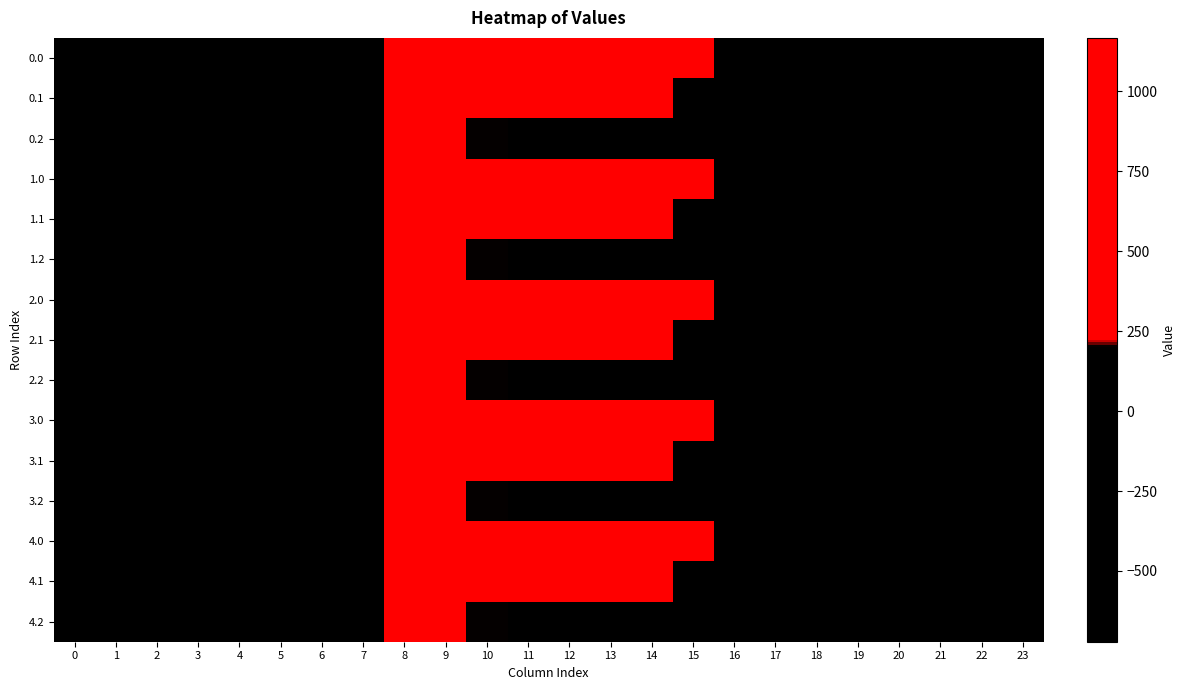

Reading left to right, transcribe all the data shown in this chart.

0.0: 0=-482.0	1=-449.5	2=-410.3	3=-404.4	4=-404.9	5=-410.8	6=-435.0	7=-136.4	8=454.2	9=804.0	10=1023.2	11=640.9	12=784.4	13=1167.2	14=1128.3	15=739.0	16=67.6	17=-250.3	18=-529.6	19=-644.5	20=-629.9	21=-638.4	22=-592.3	23=-511.3
0.1: 0=-384.6	1=-361.1	2=-347.9	3=-342.7	4=-339.6	5=-329.5	6=-345.2	7=-81.6	8=412.6	9=542.1	10=628.1	11=415.4	12=456.1	13=574.0	14=438.6	15=111.1	16=-353.7	17=-340.1	18=-388.5	19=-399.7	20=-414.5	21=-432.4	22=-419.9	23=-399.4
0.2: 0=-287.1	1=-272.7	2=-285.5	3=-281.0	4=-274.4	5=-248.1	6=-187.1	7=77.9	8=407.2	9=271.1	10=202.5	11=149.1	12=65.2	13=-104.4	14=-301.9	15=-522.2	16=-721.2	17=-409.5	18=-223.1	19=-151.1	20=-199.2	21=-226.4	22=-247.4	23=-287.5
1.0: 0=-482.0	1=-449.5	2=-410.3	3=-404.4	4=-404.9	5=-410.8	6=-435.0	7=-136.4	8=454.2	9=804.0	10=1023.2	11=640.9	12=784.4	13=1167.2	14=1128.3	15=739.0	16=67.6	17=-250.3	18=-529.6	19=-644.5	20=-629.9	21=-638.4	22=-592.3	23=-511.3
1.1: 0=-384.6	1=-361.1	2=-347.9	3=-342.7	4=-339.6	5=-329.5	6=-345.2	7=-81.6	8=412.6	9=542.1	10=628.1	11=415.4	12=456.1	13=574.0	14=438.6	15=111.1	16=-353.7	17=-340.1	18=-388.5	19=-399.7	20=-414.5	21=-432.4	22=-419.9	23=-399.4
1.2: 0=-287.1	1=-272.7	2=-285.5	3=-281.0	4=-274.4	5=-248.1	6=-187.1	7=77.9	8=407.2	9=271.1	10=202.5	11=149.1	12=65.2	13=-104.4	14=-301.9	15=-522.2	16=-721.2	17=-409.5	18=-223.1	19=-151.1	20=-199.2	21=-226.4	22=-247.4	23=-287.5
2.0: 0=-482.0	1=-449.5	2=-410.3	3=-404.4	4=-404.9	5=-410.8	6=-435.0	7=-136.4	8=454.2	9=804.0	10=1023.2	11=640.9	12=784.4	13=1167.2	14=1128.3	15=739.0	16=67.6	17=-250.3	18=-529.6	19=-644.5	20=-629.9	21=-638.4	22=-592.3	23=-511.3
2.1: 0=-384.6	1=-361.1	2=-347.9	3=-342.7	4=-339.6	5=-329.5	6=-345.2	7=-81.6	8=412.6	9=542.1	10=628.1	11=415.4	12=456.1	13=574.0	14=438.6	15=111.1	16=-353.7	17=-340.1	18=-388.5	19=-399.7	20=-414.5	21=-432.4	22=-419.9	23=-399.4
2.2: 0=-287.1	1=-272.7	2=-285.5	3=-281.0	4=-274.4	5=-248.1	6=-187.1	7=77.9	8=407.2	9=271.1	10=202.5	11=149.1	12=65.2	13=-104.4	14=-301.9	15=-522.2	16=-721.2	17=-409.5	18=-223.1	19=-151.1	20=-199.2	21=-226.4	22=-247.4	23=-287.5
3.0: 0=-482.0	1=-449.5	2=-410.3	3=-404.4	4=-404.9	5=-410.8	6=-435.0	7=-136.4	8=454.2	9=804.0	10=1023.2	11=640.9	12=784.4	13=1167.2	14=1128.3	15=739.0	16=67.6	17=-250.3	18=-529.6	19=-644.5	20=-629.9	21=-638.4	22=-592.3	23=-511.3
3.1: 0=-384.6	1=-361.1	2=-347.9	3=-342.7	4=-339.6	5=-329.5	6=-345.2	7=-81.6	8=412.6	9=542.1	10=628.1	11=415.4	12=456.1	13=574.0	14=438.6	15=111.1	16=-353.7	17=-340.1	18=-388.5	19=-399.7	20=-414.5	21=-432.4	22=-419.9	23=-399.4
3.2: 0=-287.1	1=-272.7	2=-285.5	3=-281.0	4=-274.4	5=-248.1	6=-187.1	7=77.9	8=407.2	9=271.1	10=202.5	11=149.1	12=65.2	13=-104.4	14=-301.9	15=-522.2	16=-721.2	17=-409.5	18=-223.1	19=-151.1	20=-199.2	21=-226.4	22=-247.4	23=-287.5
4.0: 0=-482.0	1=-449.5	2=-410.3	3=-404.4	4=-404.9	5=-410.8	6=-435.0	7=-136.4	8=454.2	9=804.0	10=1023.2	11=640.9	12=784.4	13=1167.2	14=1128.3	15=739.0	16=67.6	17=-250.3	18=-529.6	19=-644.5	20=-629.9	21=-638.4	22=-592.3	23=-511.3
4.1: 0=-384.6	1=-361.1	2=-347.9	3=-342.7	4=-339.6	5=-329.5	6=-345.2	7=-81.6	8=412.6	9=542.1	10=628.1	11=415.4	12=456.1	13=574.0	14=438.6	15=111.1	16=-353.7	17=-340.1	18=-388.5	19=-399.7	20=-414.5	21=-432.4	22=-419.9	23=-399.4
4.2: 0=-287.1	1=-272.7	2=-285.5	3=-281.0	4=-274.4	5=-248.1	6=-187.1	7=77.9	8=407.2	9=271.1	10=202.5	11=149.1	12=65.2	13=-104.4	14=-301.9	15=-522.2	16=-721.2	17=-409.5	18=-223.1	19=-151.1	20=-199.2	21=-226.4	22=-247.4	23=-287.5